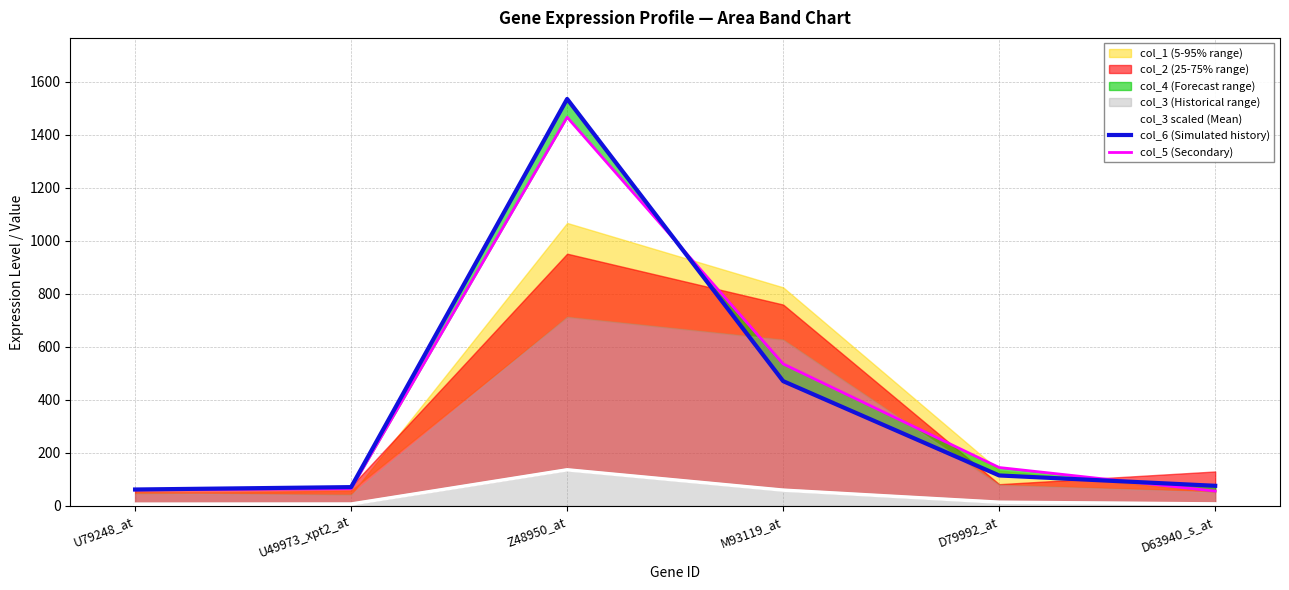

What is the maximum value shown in the chart?

1536.0